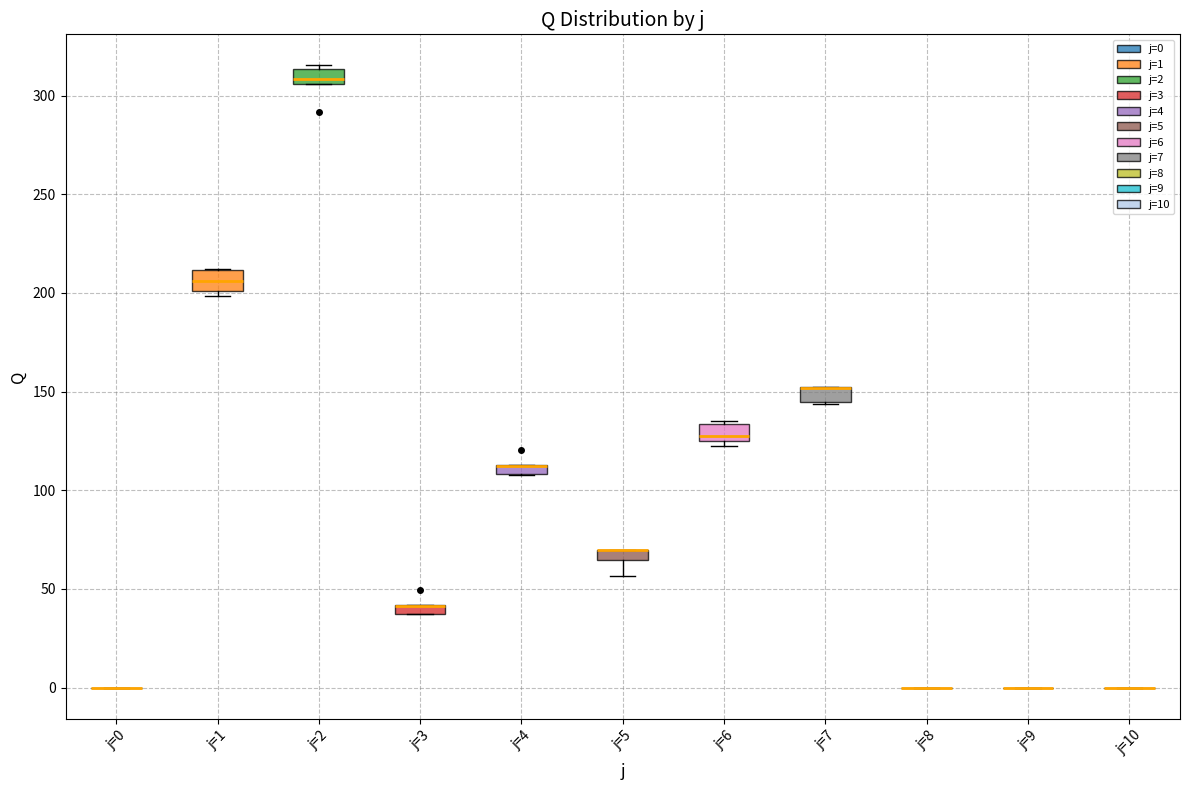

Where is the lower edge of the box for j=3 on the y-axis? The values are not printed on the chart, so give them approximately, as read against the axis.

35